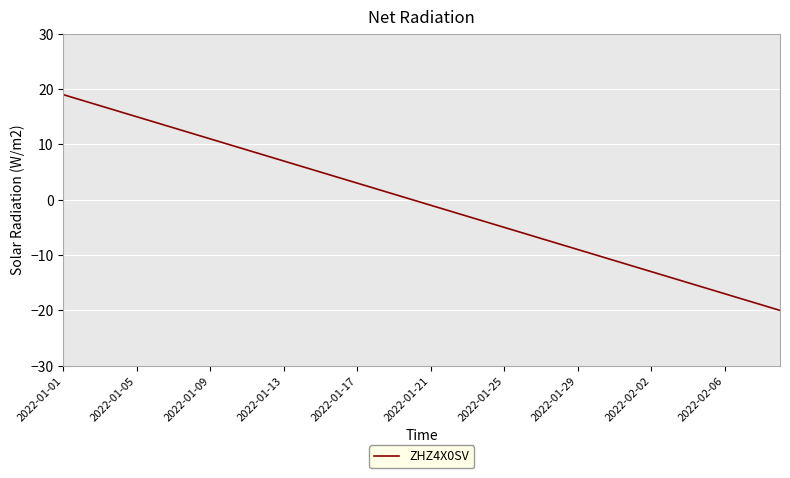

What is the maximum value shown in the chart?

19